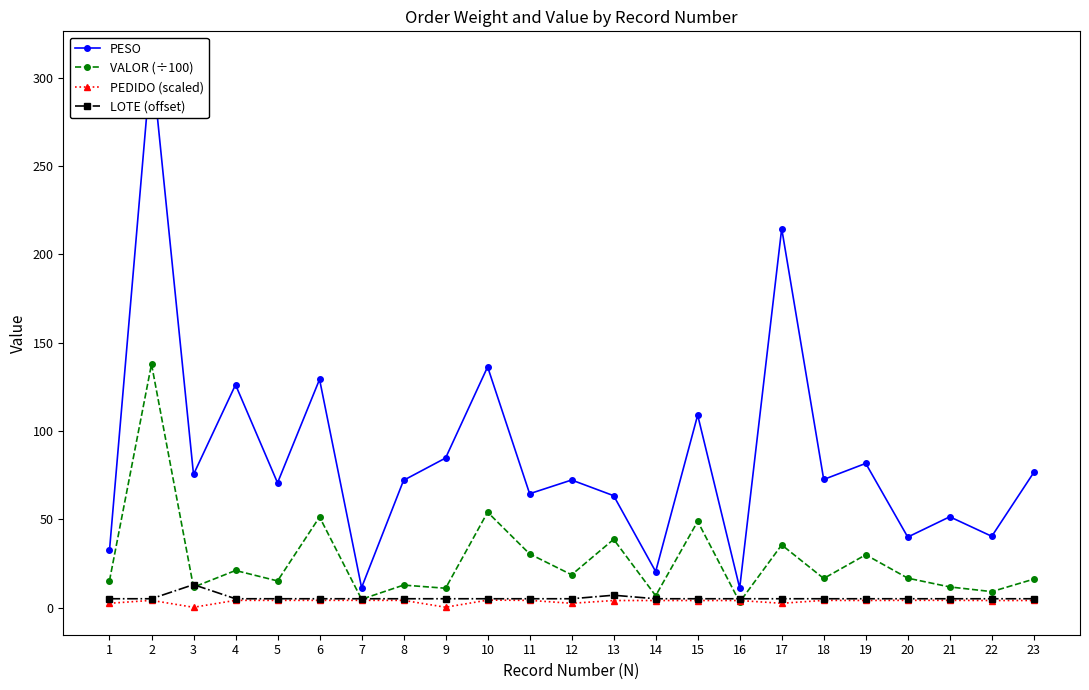

Reading left to right, what are all the values shown in this chart?

PESO: 32.4	310.9	75.4	126.2	70.7	129.3	11.3	72.1	84.7	136.3	64.5	72.3	63.4	20.4	109.0	11.1	214.7	72.6	81.7	39.9	51.4	40.4	76.5
VALOR (÷100): 15.3	137.9	11.6	21.0	15.1	51.3	4.7	12.7	10.9	54.0	30.4	18.6	38.7	6.7	48.8	3.1	35.5	16.5	29.9	16.7	11.7	9.0	16.1
PEDIDO (scaled): 2.4	4.1	0.2	4.1	4.1	4.1	4.1	4.1	0.2	4.2	4.1	2.4	4.0	4.0	4.0	4.0	2.4	4.1	4.0	4.1	4.1	4.0	4.0
LOTE (offset): 5.0	5.0	13.0	5.0	5.0	5.0	5.0	5.0	5.0	5.0	5.0	5.0	7.0	5.0	5.0	5.0	5.0	5.0	5.0	5.0	5.0	5.0	5.0